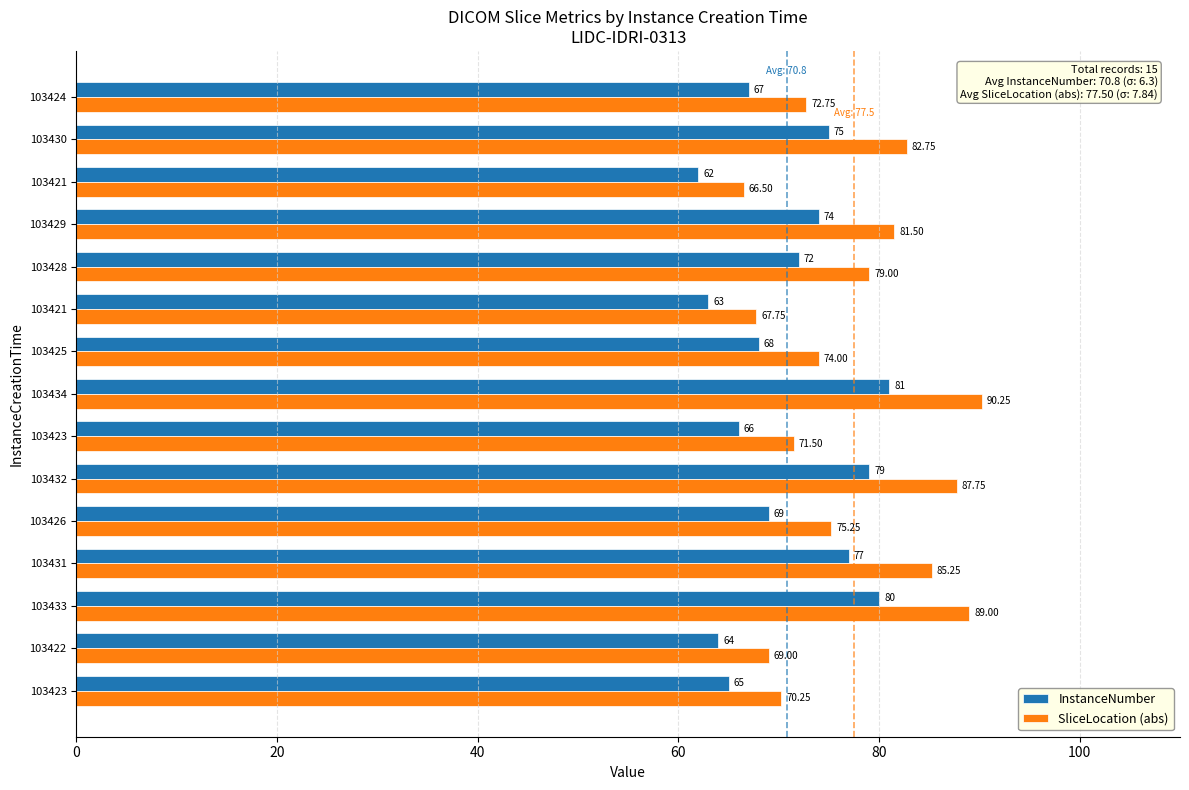

What are all the series names shown in the legend?

InstanceNumber, SliceLocation (abs)